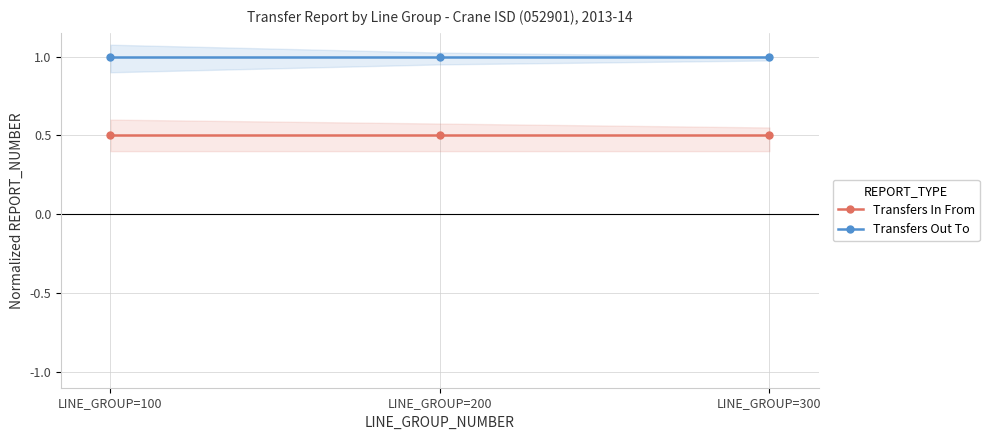

What is the spread (max minus min) of values at LINE_GROUP=300?

0.5